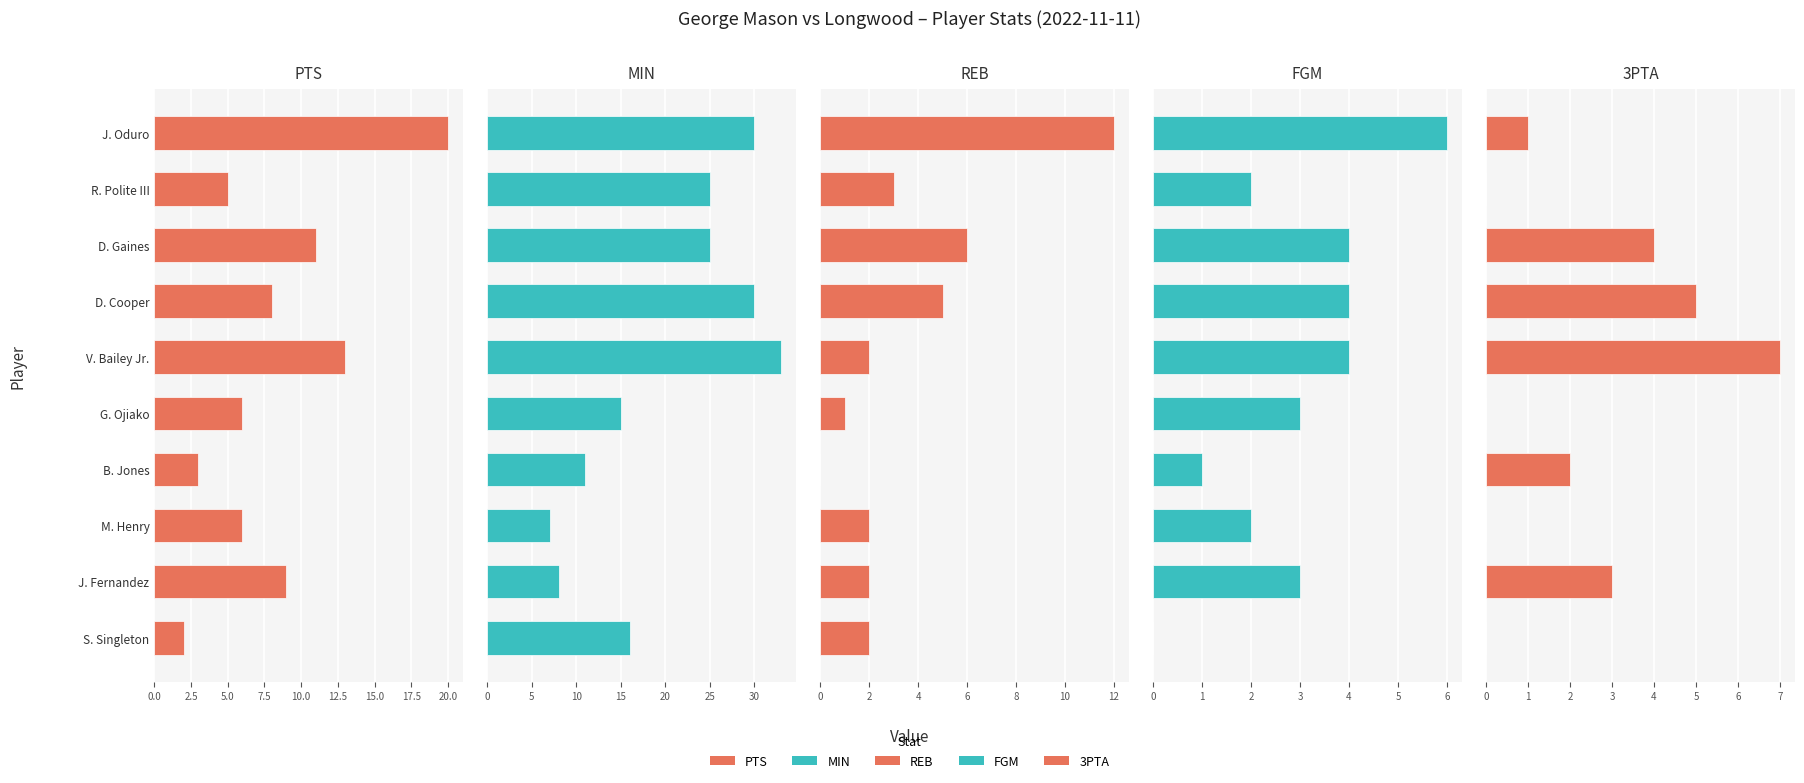

What is the average value of the 3PTA series?

2